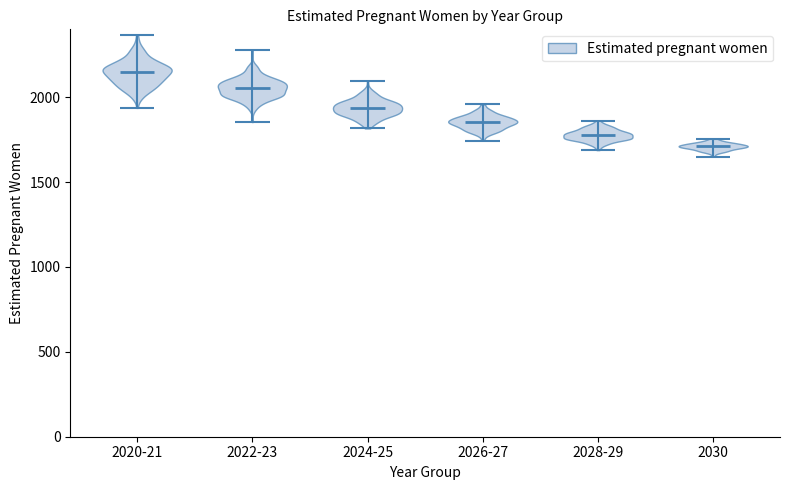

Reading left to right, read every violin against the y-axis: where its median line is, and the lowest and highest points it reaches. The values are not printed on the chart, so give them approximately, as read against the axis.

2020-21: median line 2150, lowest point 1950, highest point 2350
2022-23: median line 2050, lowest point 1850, highest point 2300
2024-25: median line 1950, lowest point 1800, highest point 2100
2026-27: median line 1850, lowest point 1750, highest point 1950
2028-29: median line 1800, lowest point 1700, highest point 1850
2030: median line 1700, lowest point 1650, highest point 1750